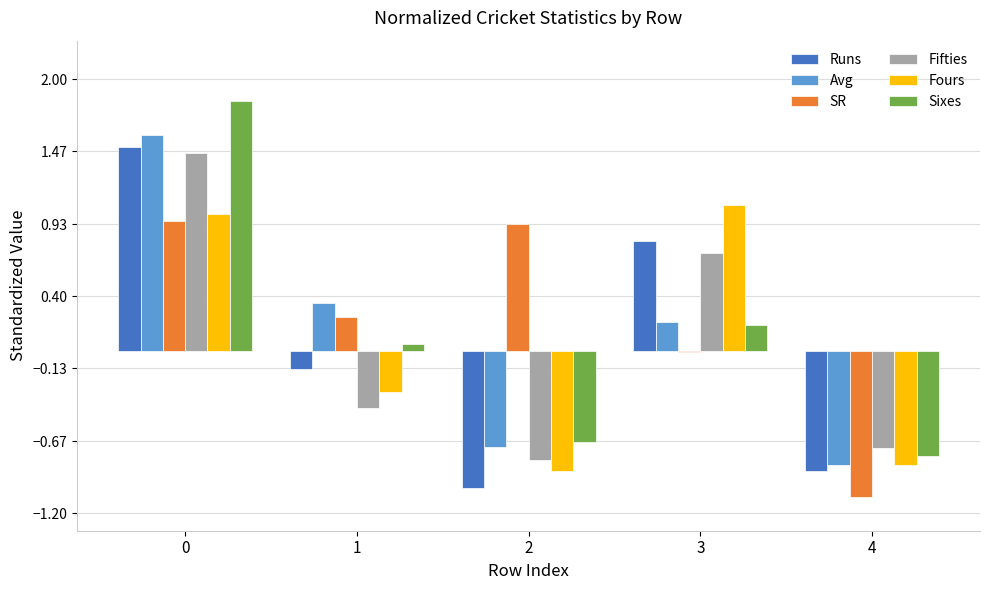

Which series has the widest spread of values?

Sixes